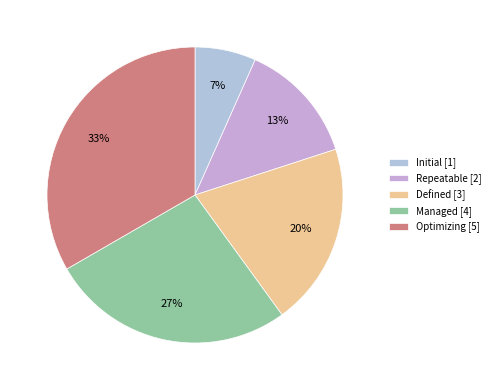

Which slice is the smallest?

Initial